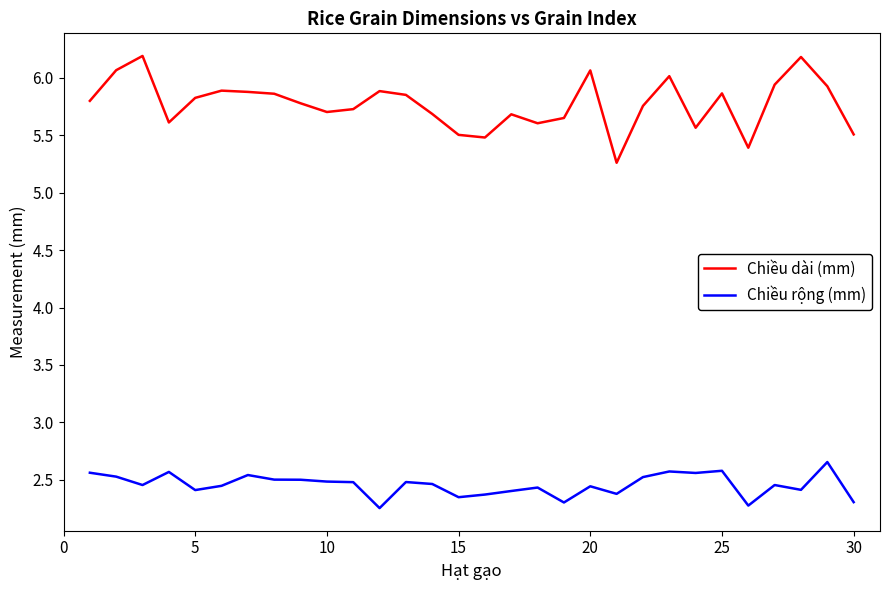

What are all the series names shown in the legend?

Chiều dài (mm), Chiều rộng (mm)